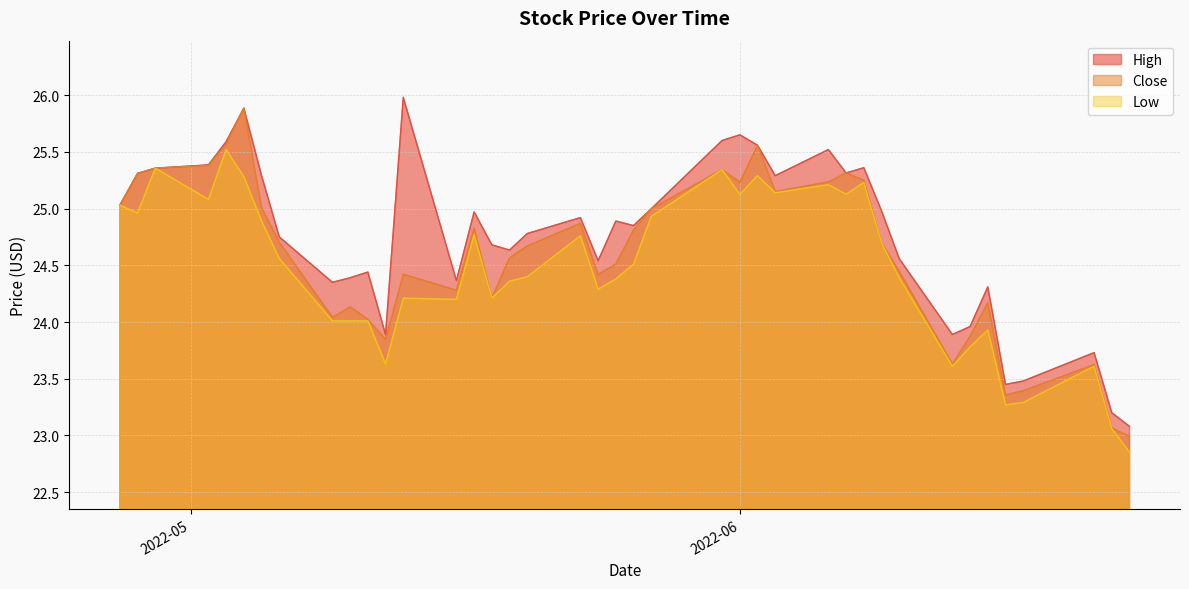

Between 2022-05-05 and 2022-06-15, which series saw the biggest shift?

High